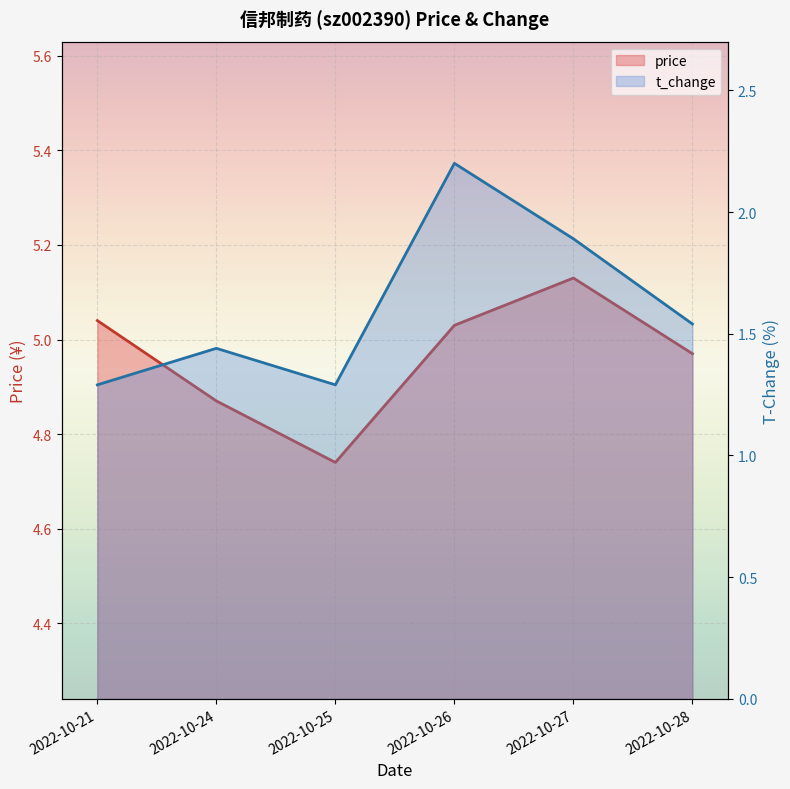

Is the value of t_change at 2022-10-21 greater than the value of price at 2022-10-26?

No